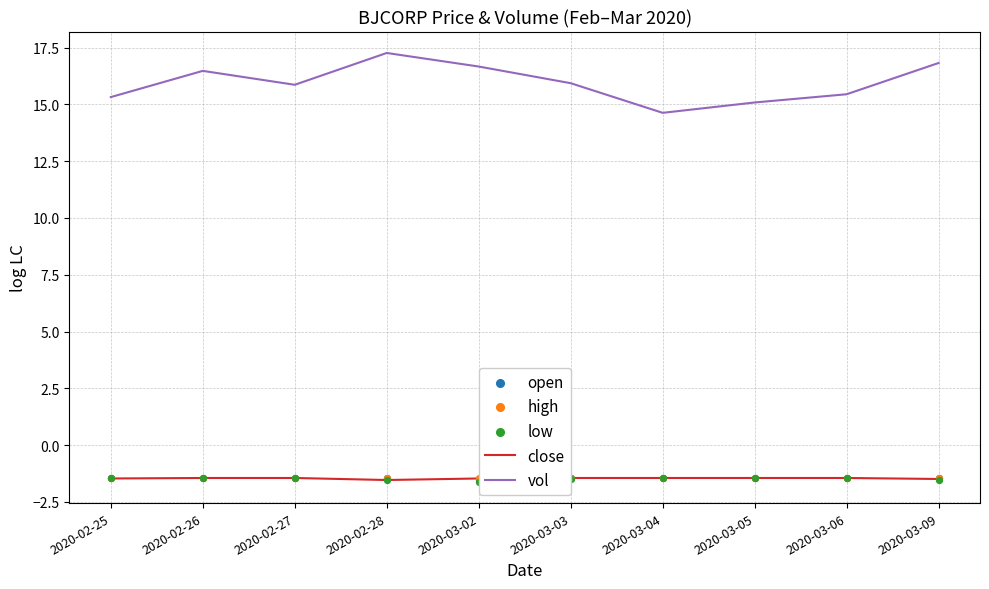

What are all the series names shown in the legend?

close, vol, open, high, low